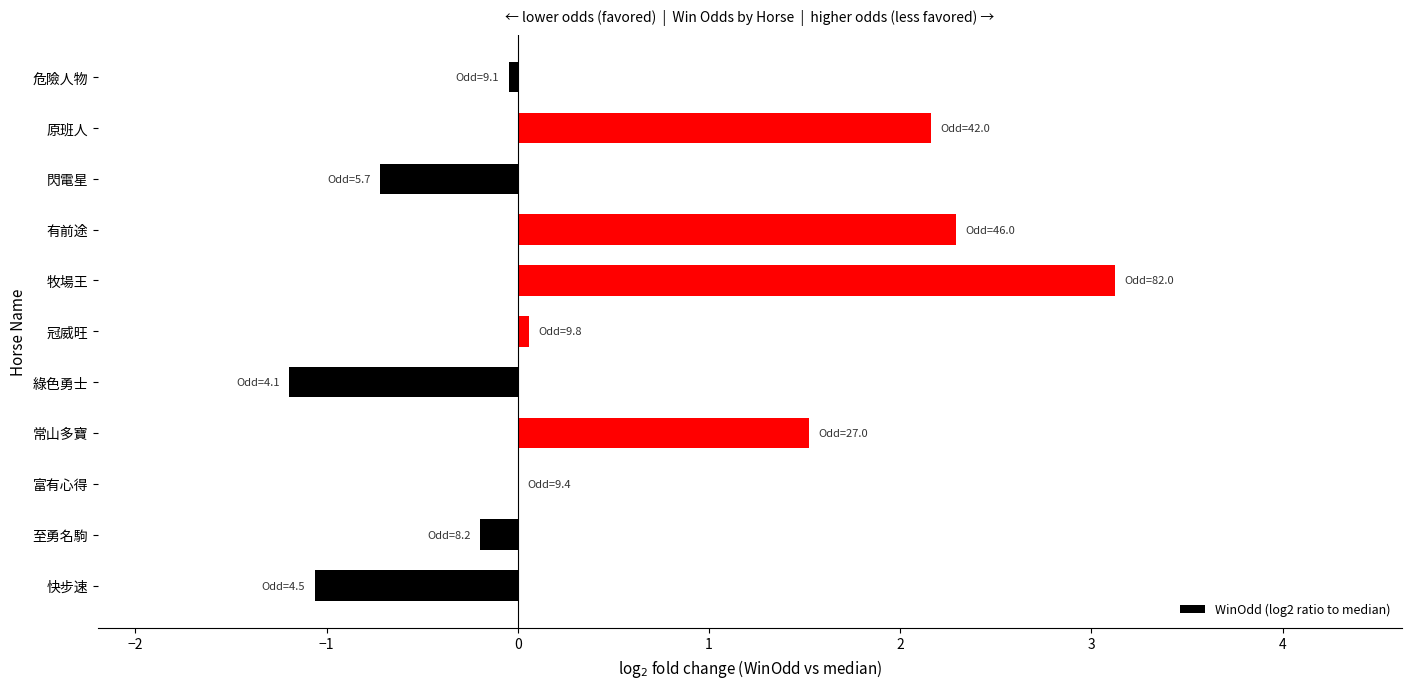

Is it true that the value at 有前途 is 3.6?

False